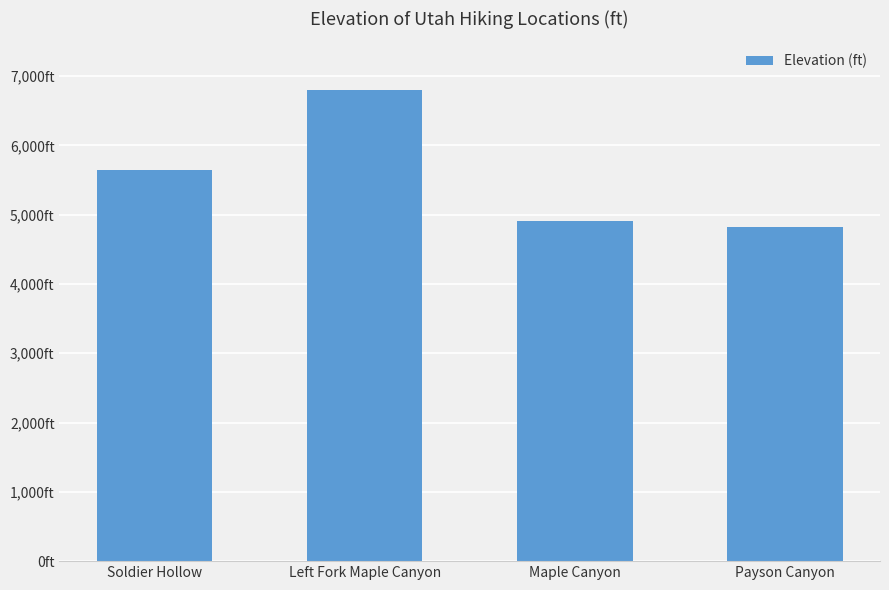

Are the bars horizontal?

No